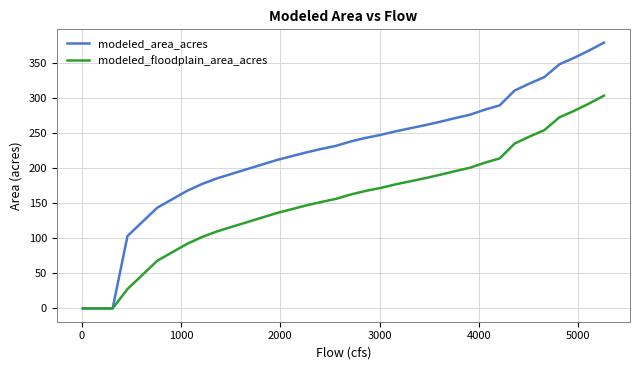

Which series has the largest total across all categories?

modeled_area_acres